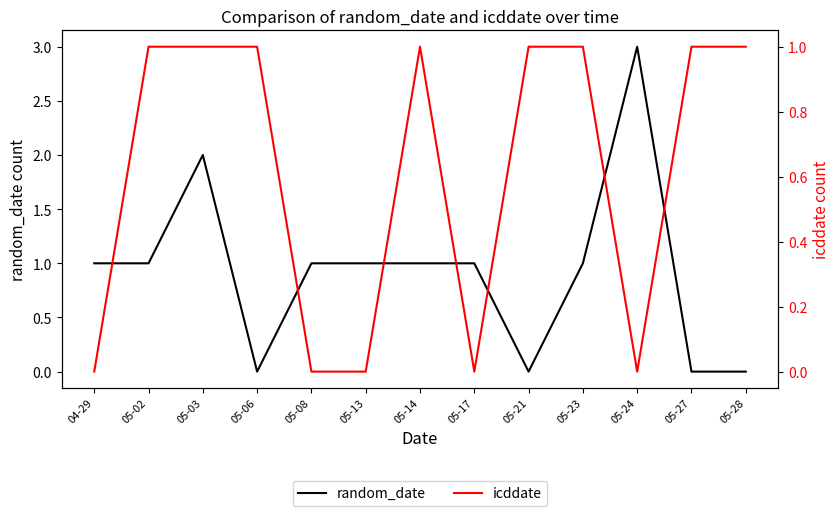

The icddate series shows 1 at 05-23. True or false?

True